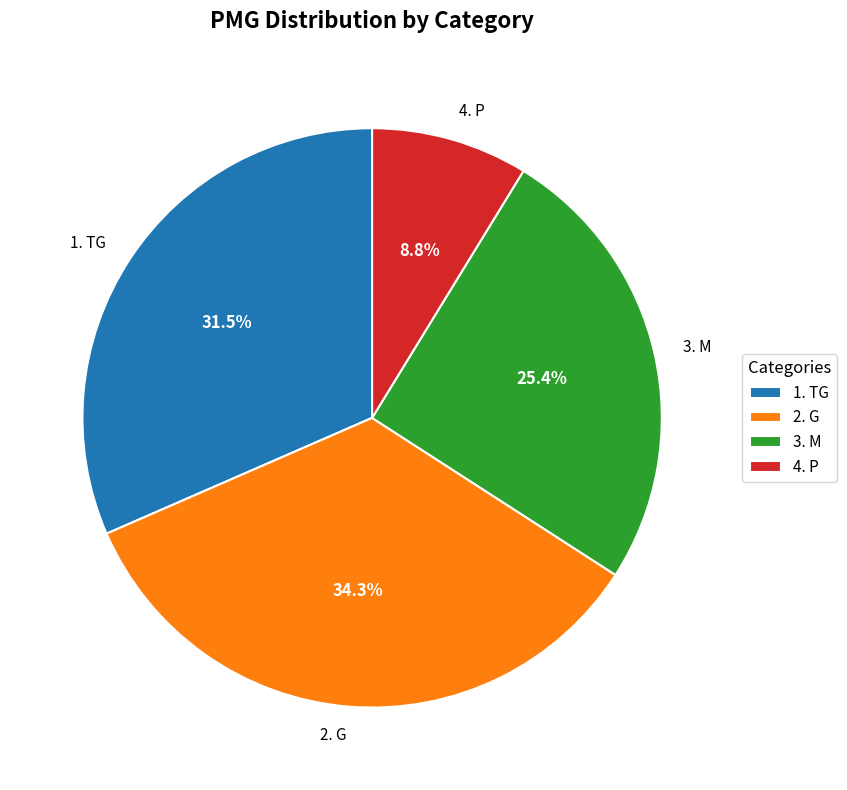

What is the smallest slice in the pie chart?

4. P